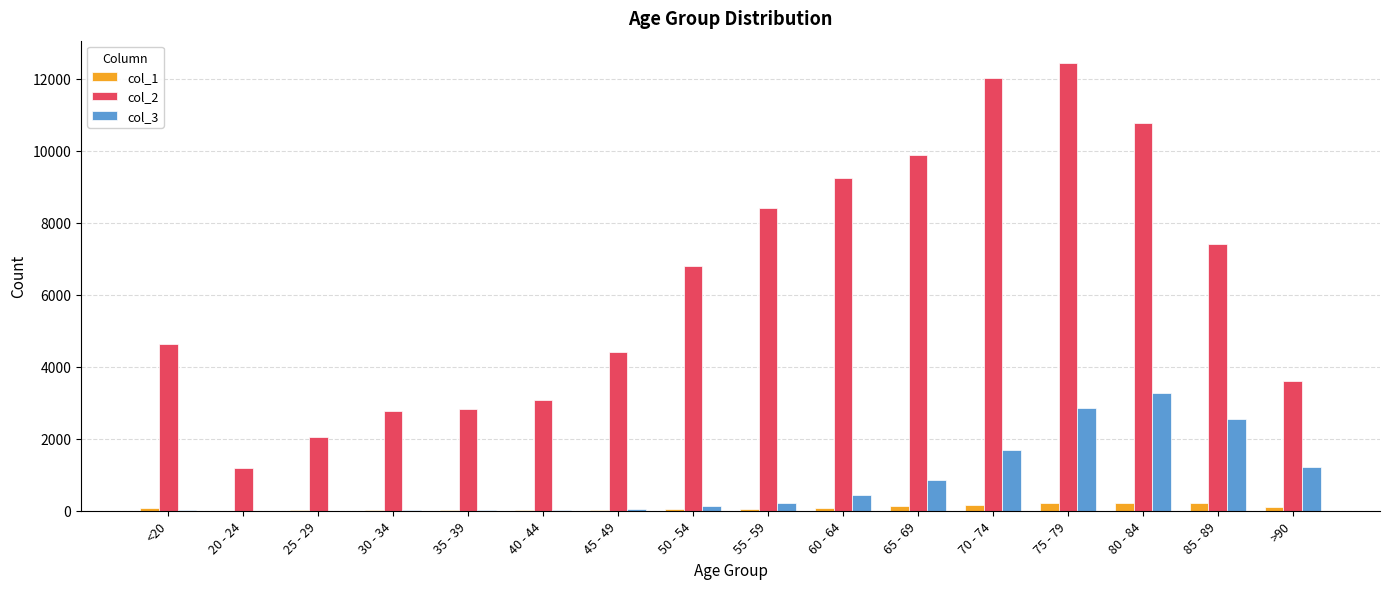

At which label does col_2 reach its peak?

75 - 79